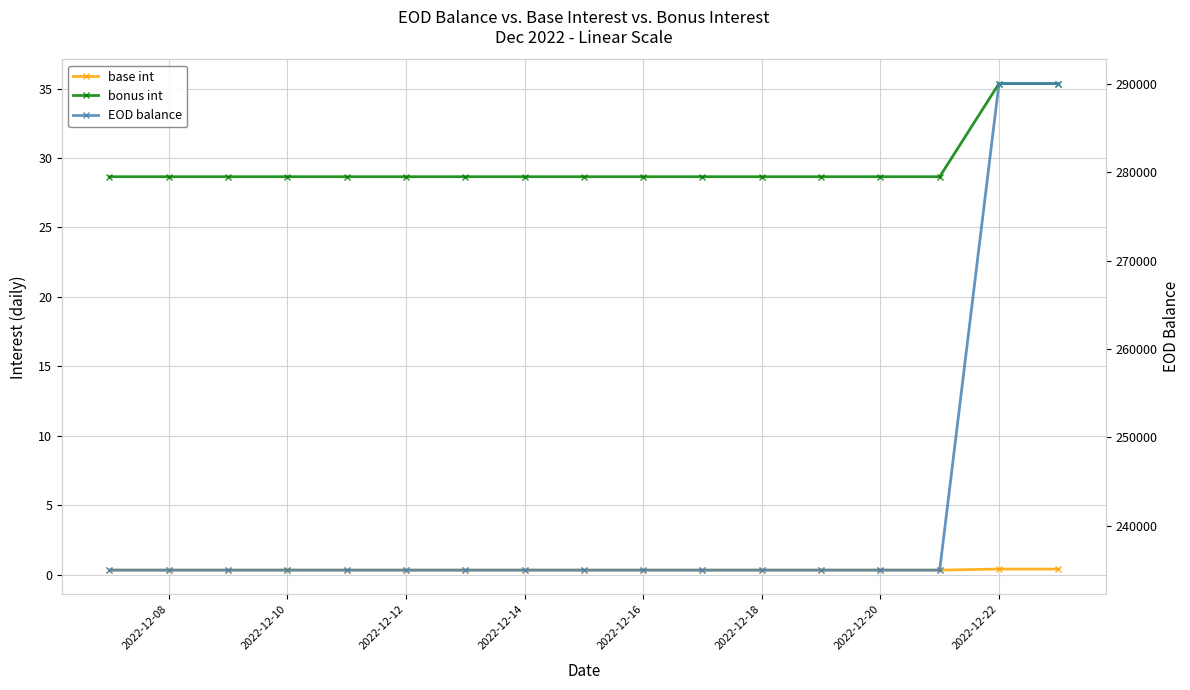

Is the value of EOD balance at 2022-12-16 greater than the value of base int at 2022-12-16?

Yes